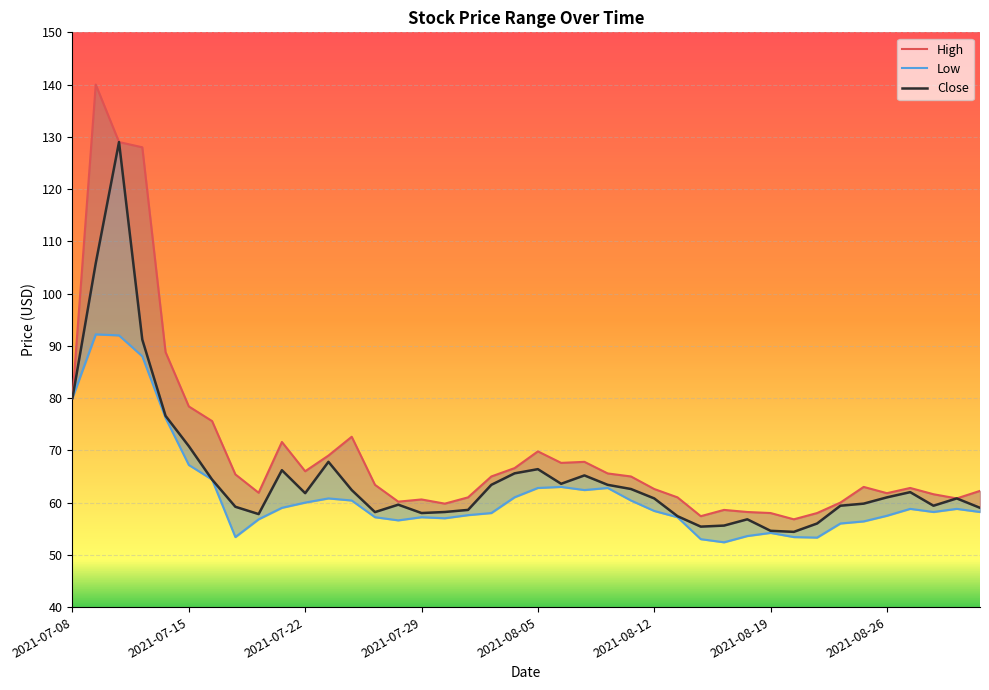

Where does the Close series first go above 61?

2021-07-08